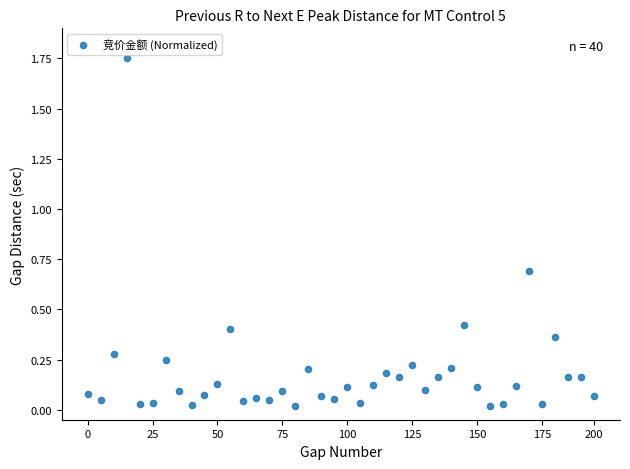

What is the range of Y values (max minus min)?

1.7